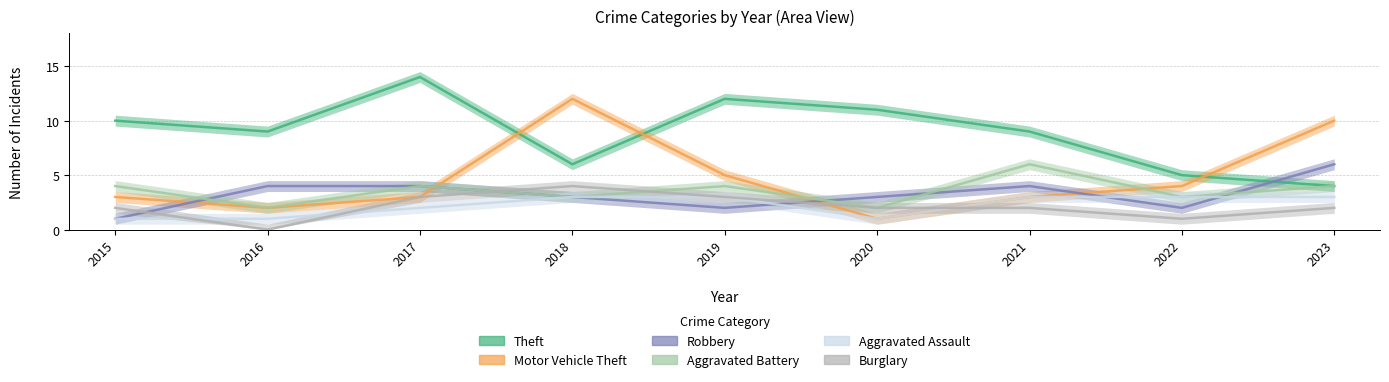

At which category is the sum across all series the highest?

2018